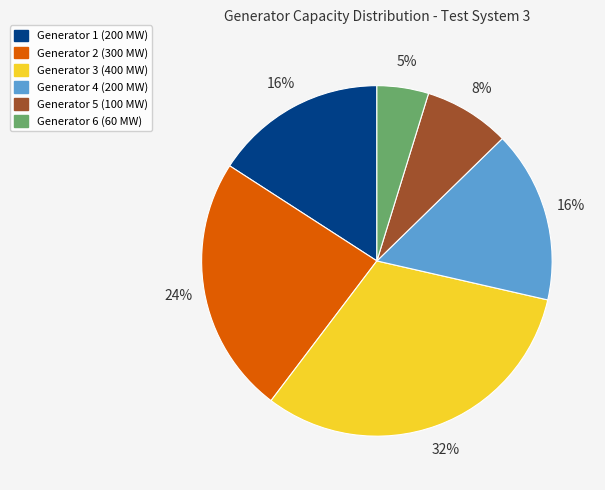

To the nearest percent, what is the difference between the largest and smallest slice percentages?

27%